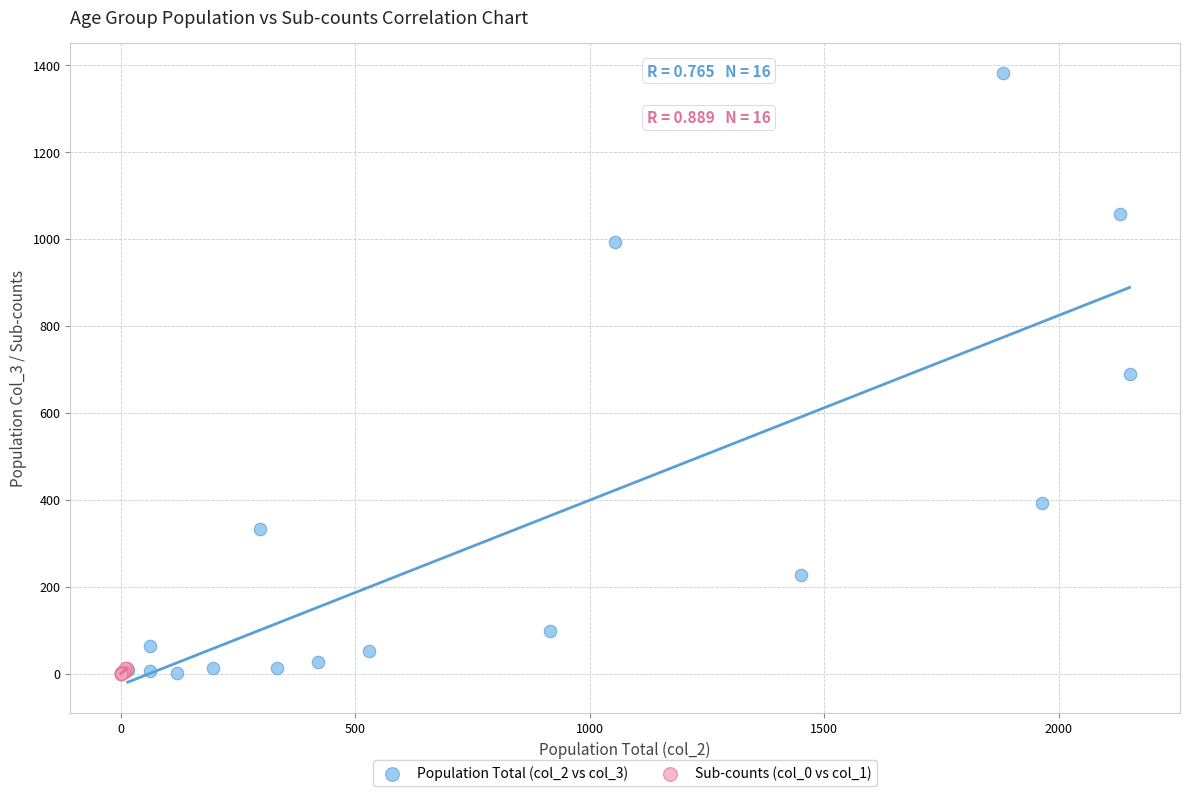

Which series reaches the maximum Y coordinate?

Population Total (col_2 vs col_3)